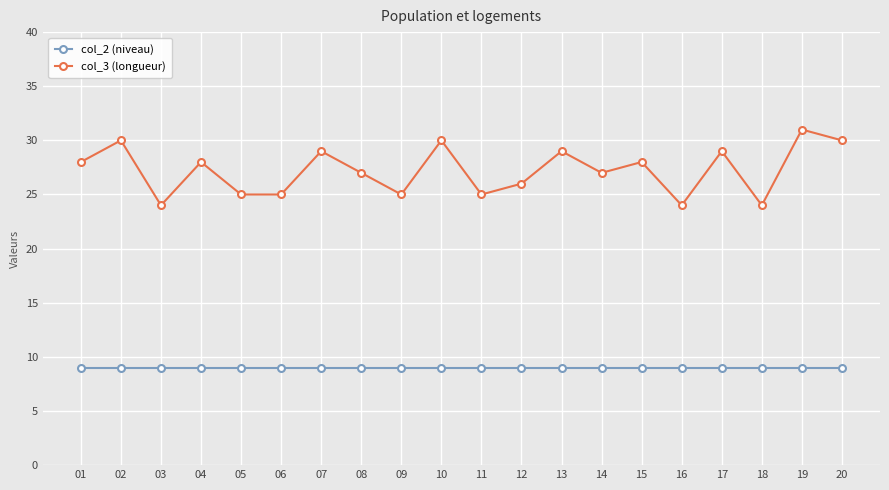

Count the number of categories in the chart.

20